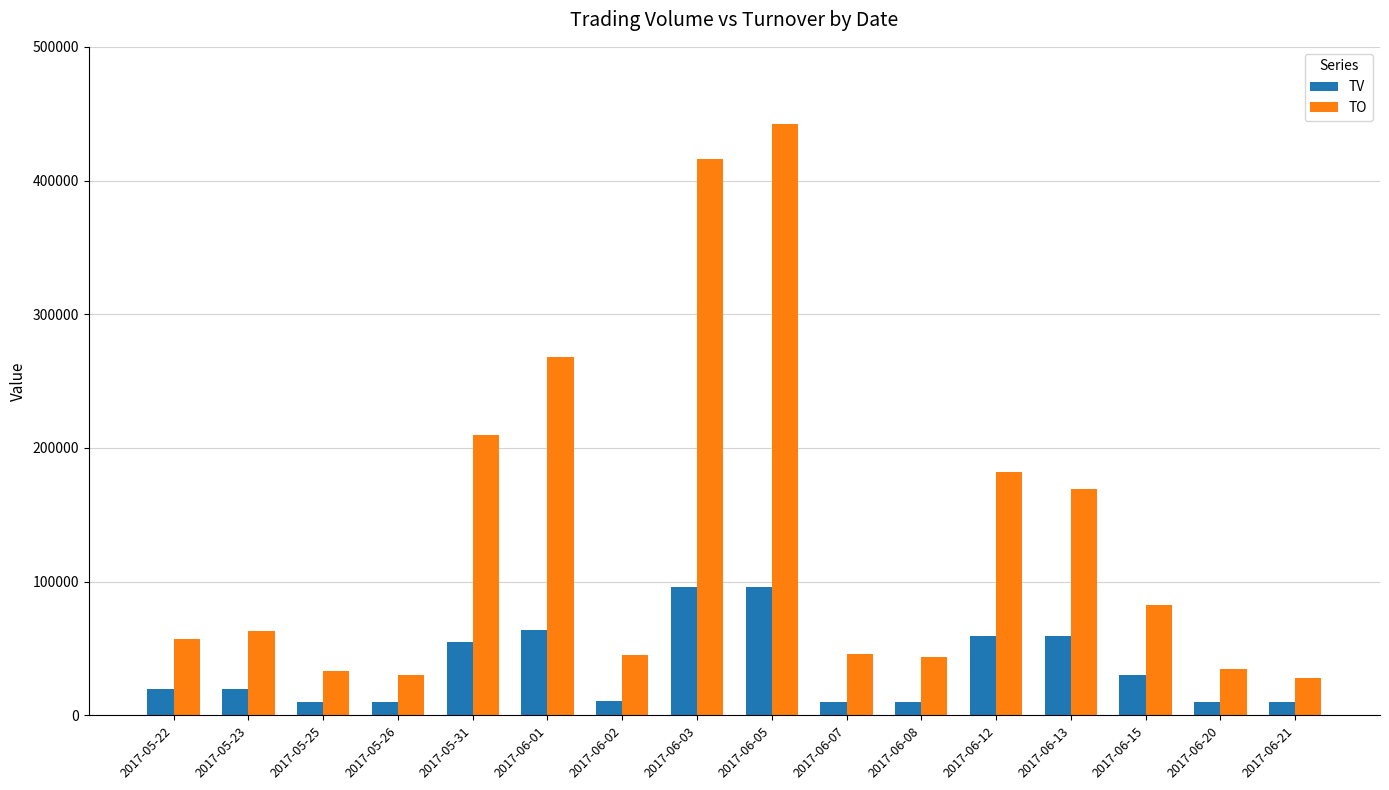

What is the difference between the maximum and second lowest values in the TO series?

411980